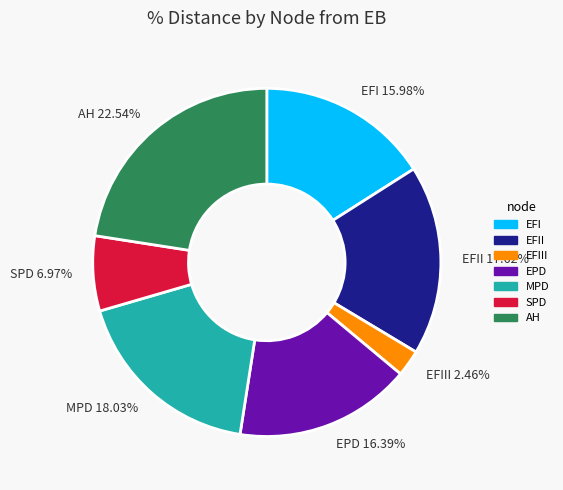

Is the sum of EFI 15.98% and MPD 18.03% greater than half?

No